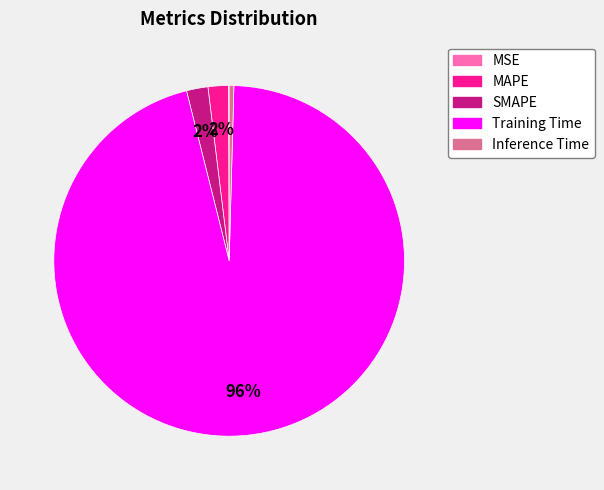

Combined, do MAPE and Inference Time account for over 50%?

No